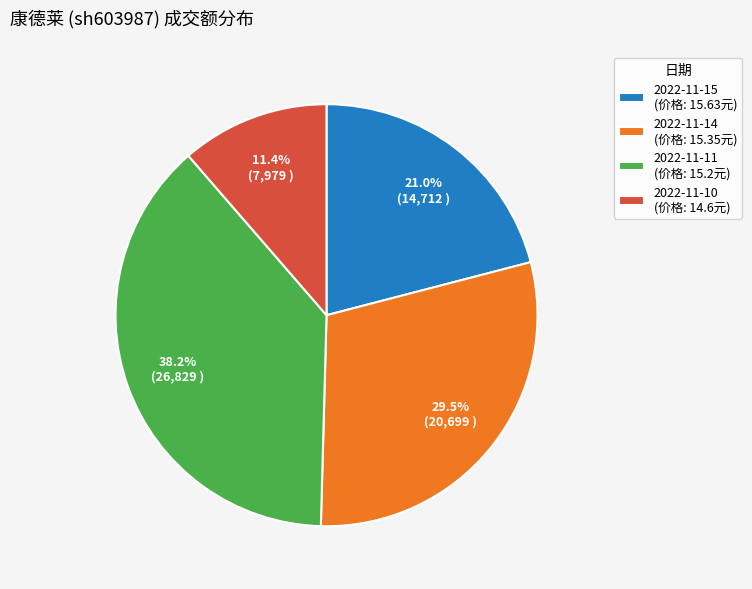

To the nearest percent, what percentage of the pie is 2022-11-11?

38%